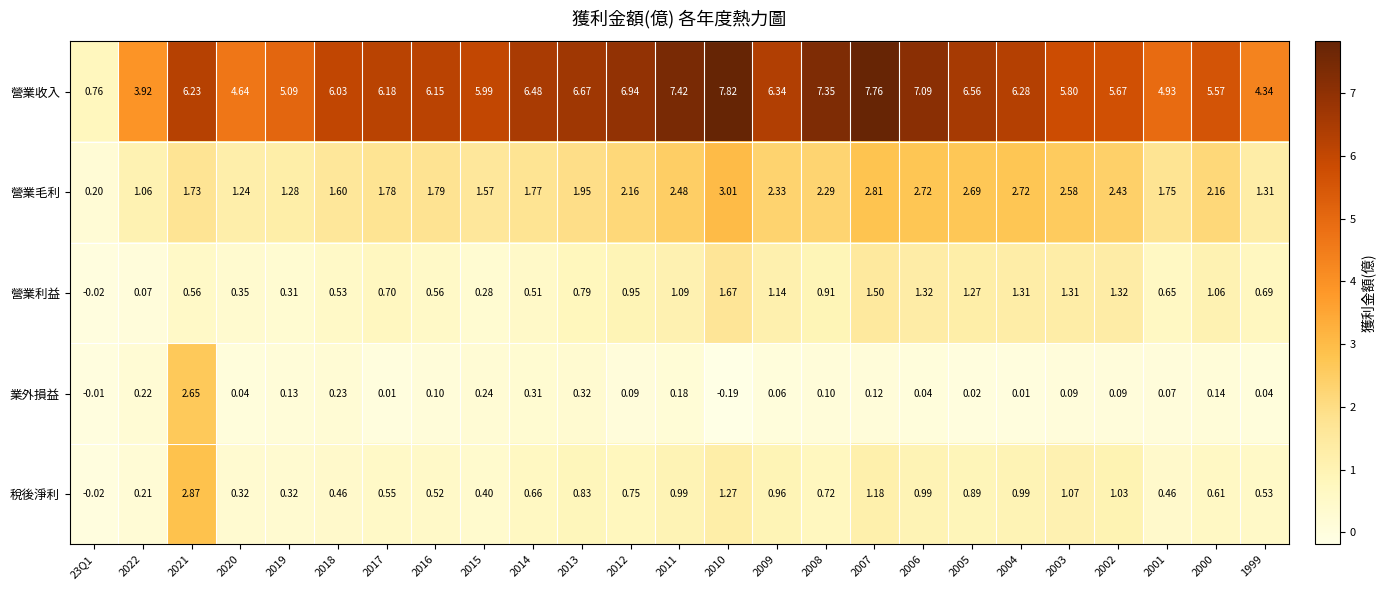

Is the value of 營業毛利 at 2011 greater than the value of 稅後淨利 at 2018?

Yes